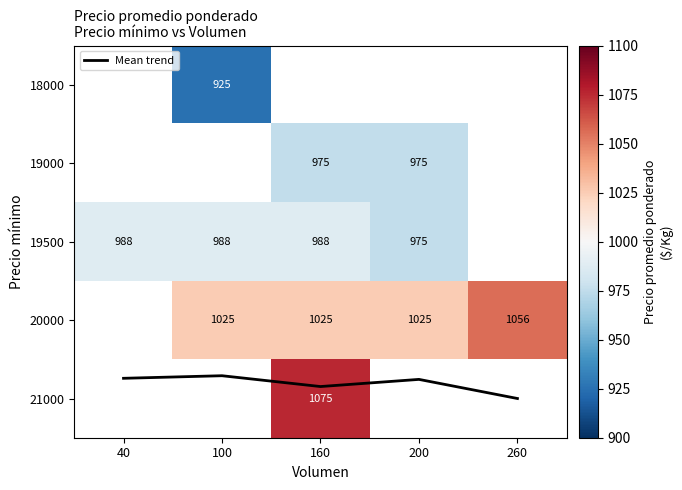

Which series has the largest total across all categories?

Mean trend